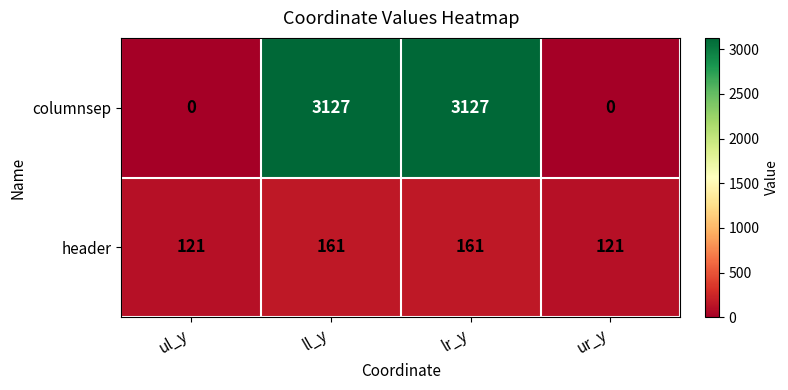

What is the total value across all series at ur_y?

121